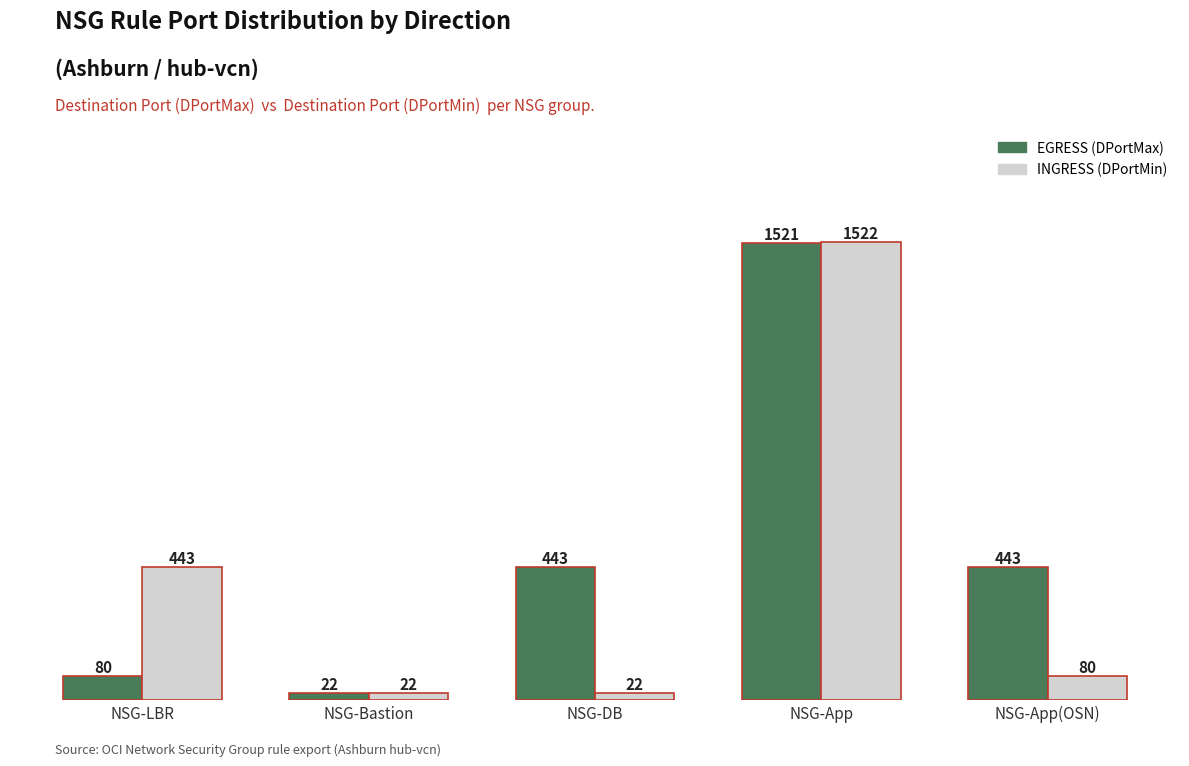

Reading left to right, list all the values displayed in this chart.

EGRESS: NSG-LBR=80	NSG-Bastion=22	NSG-DB=443	NSG-App=1521	NSG-App(OSN)=443
INGRESS: NSG-LBR=443	NSG-Bastion=22	NSG-DB=22	NSG-App=1522	NSG-App(OSN)=80